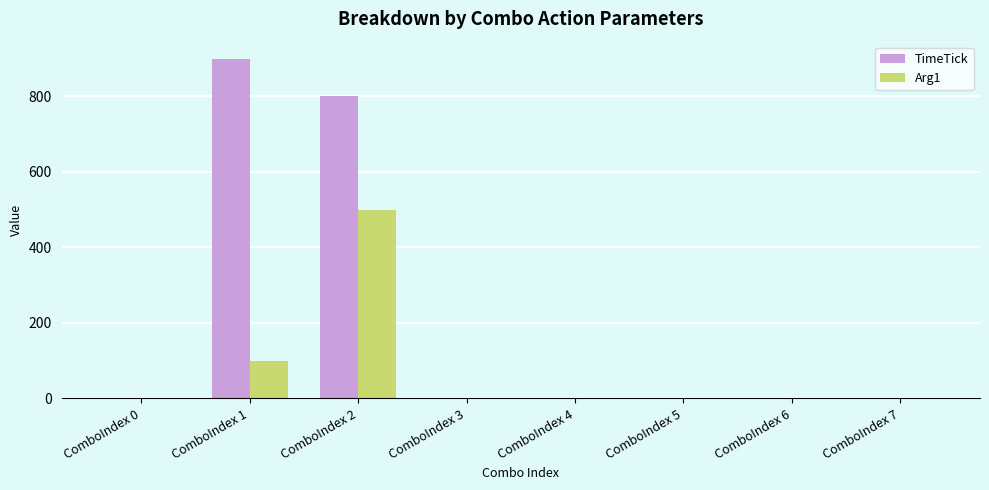

Reading right to left, extract all data points from this chart.

TimeTick: 0	0	0	0	0	800	900	0
Arg1: 0	0	0	0	0	500	100	0